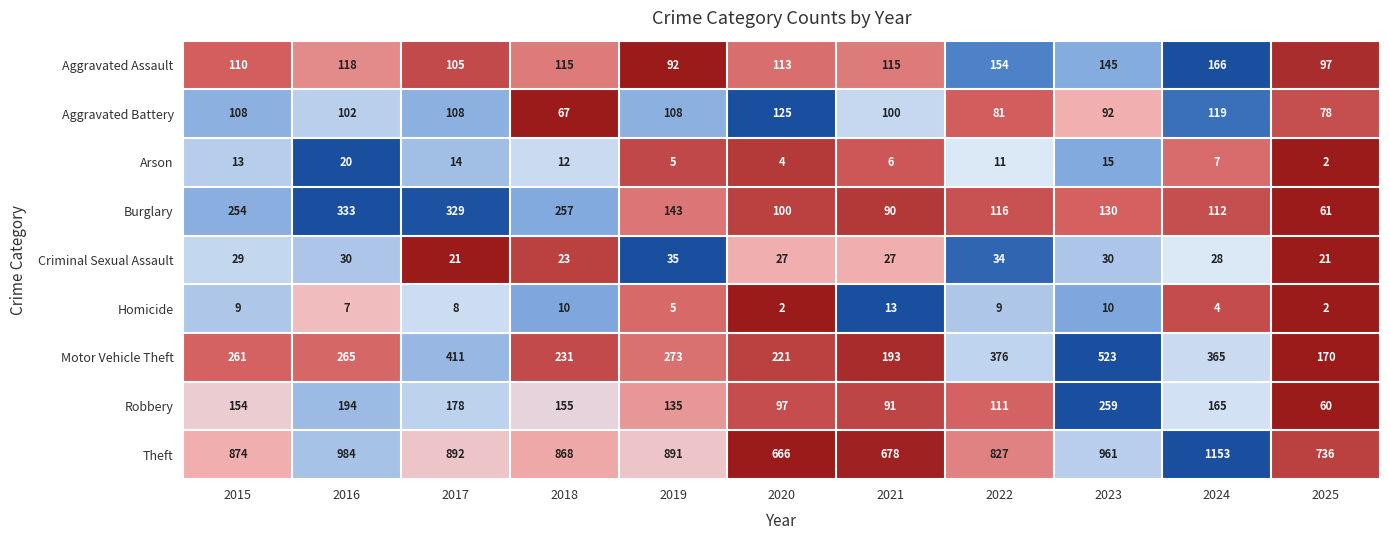

Is it true that Burglary equals 430 at 2018?

False